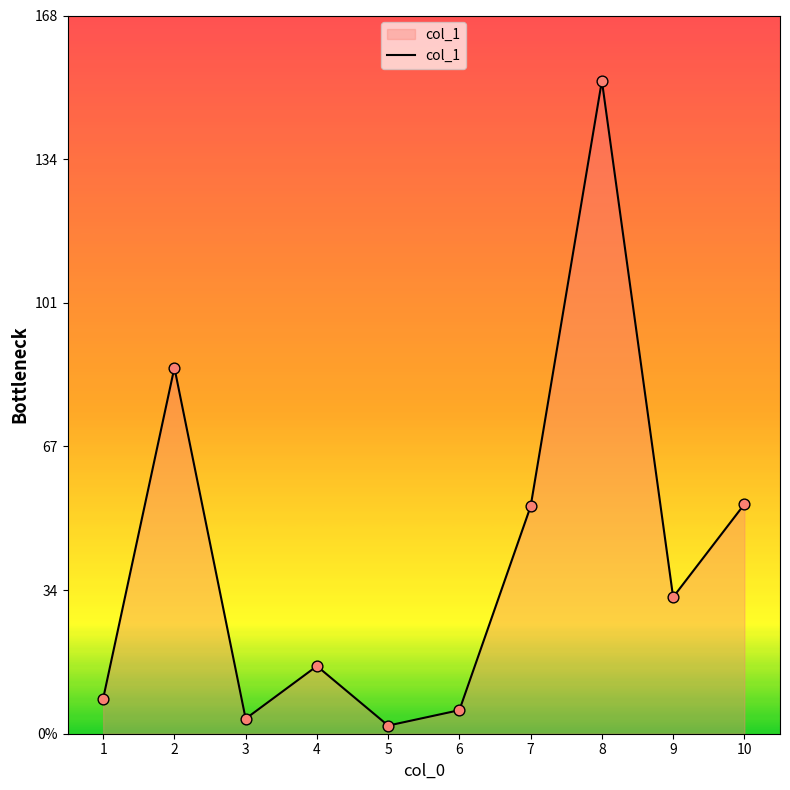

Which has a higher value, 9 or 2?

2